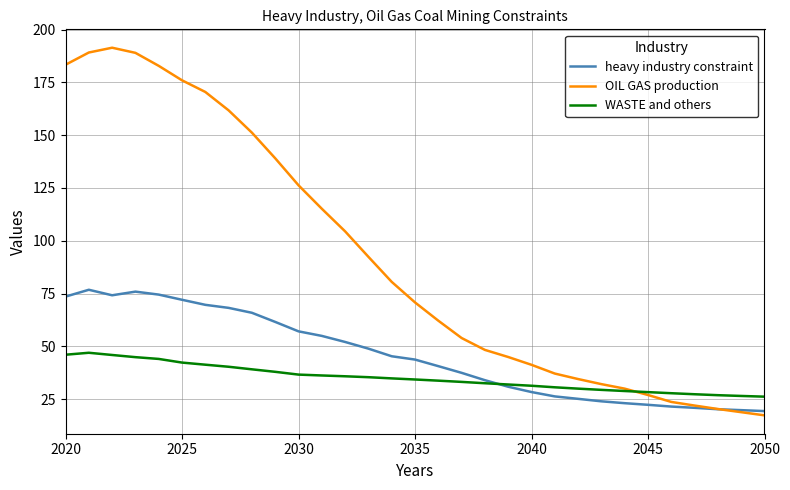

Rank the series by their maximum value, from highest to lowest.

OIL GAS production, heavy industry constraint, WASTE and others